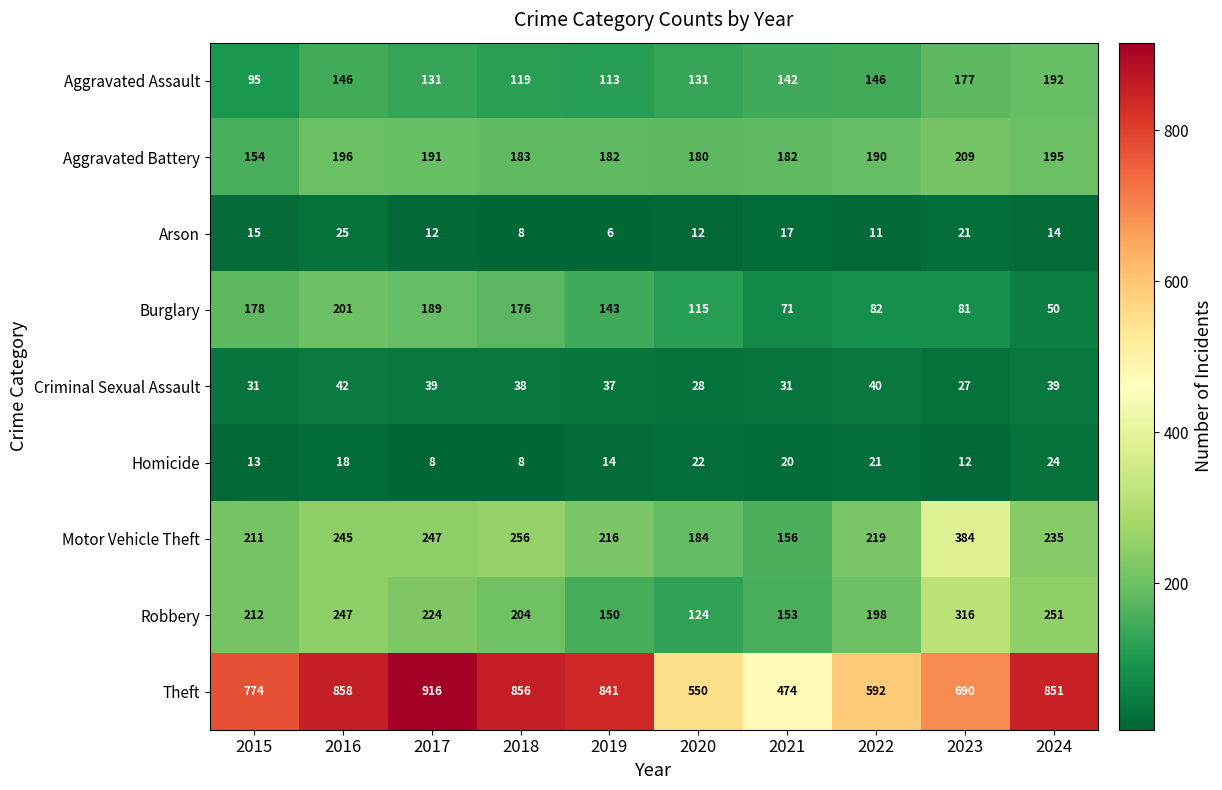

What is the sum of all Motor Vehicle Theft values?

2353